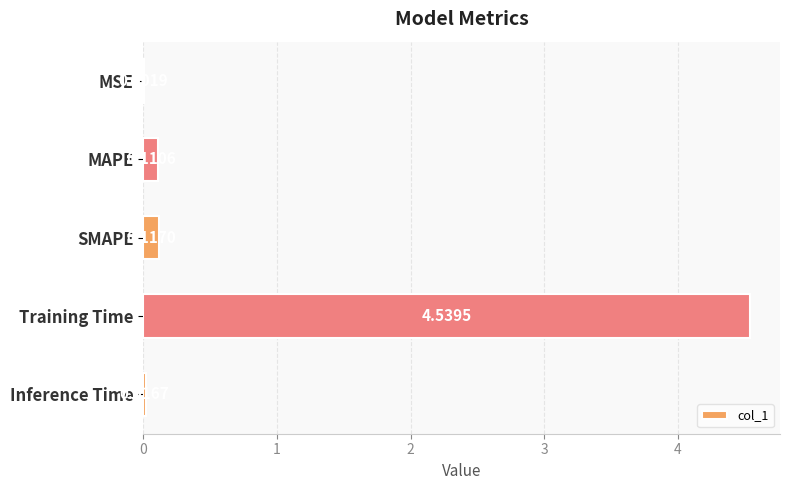

What is the sum of all values?

4.8